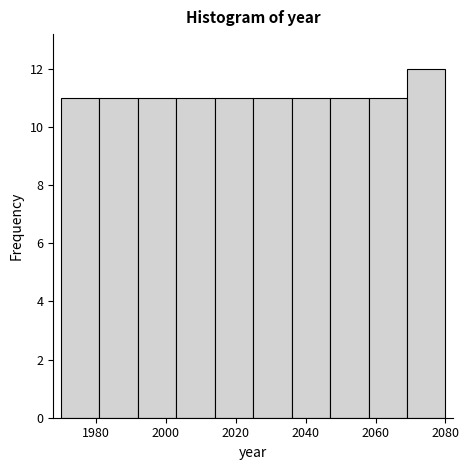

Reading left to right, transcribe this chart: for each bar, give the range it covers on the x-axis and its height. Neither the bar edges nor the heights are printed on the chart, so give them approximately, as read against the axes.

1970 to 1981: 11
1981 to 1992: 11
1992 to 2003: 11
2003 to 2014: 11
2014 to 2025: 11
2025 to 2036: 11
2036 to 2047: 11
2047 to 2058: 11
2058 to 2069: 11
2069 to 2080: 12